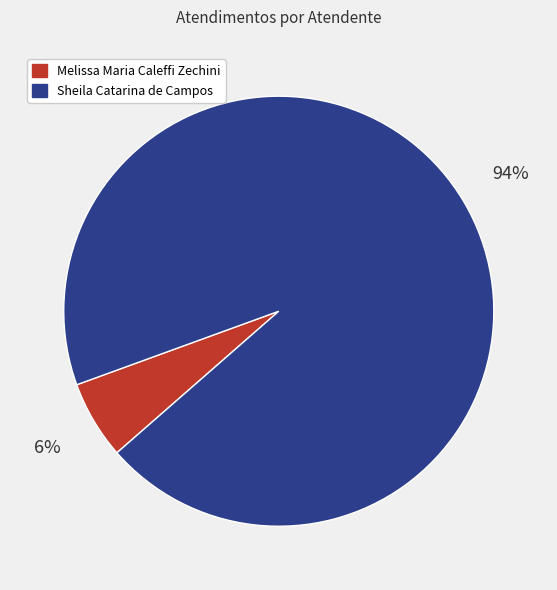

Between Melissa Maria Caleffi Zechini and Sheila Catarina de Campos, which is larger?

Sheila Catarina de Campos